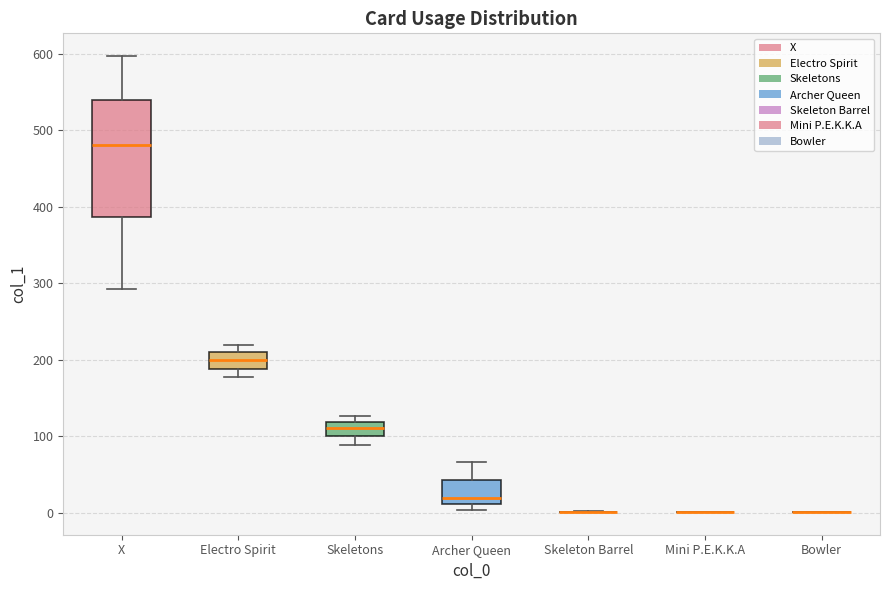

Where does the median line of the box for Electro Spirit sit on the y-axis? The values are not printed on the chart, so give them approximately, as read against the axis.

200